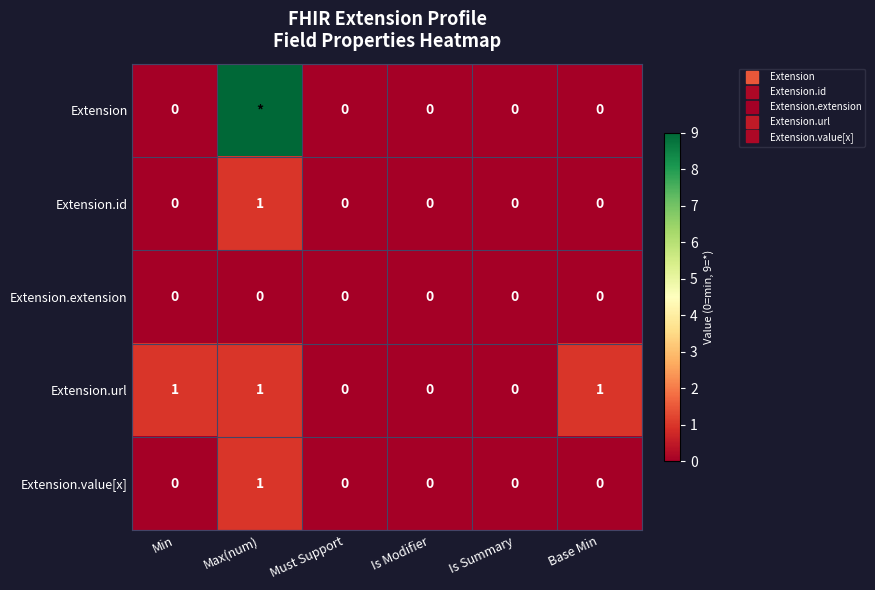

What is the difference between the maximum and minimum values in the Extension.value[x] series?

1